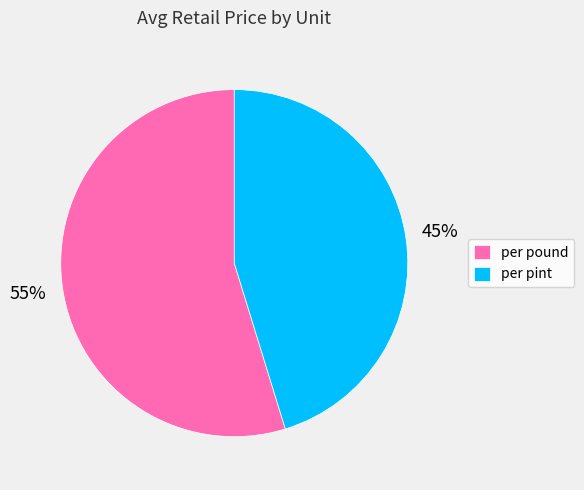

Which has a higher value, per pint or per pound?

per pound